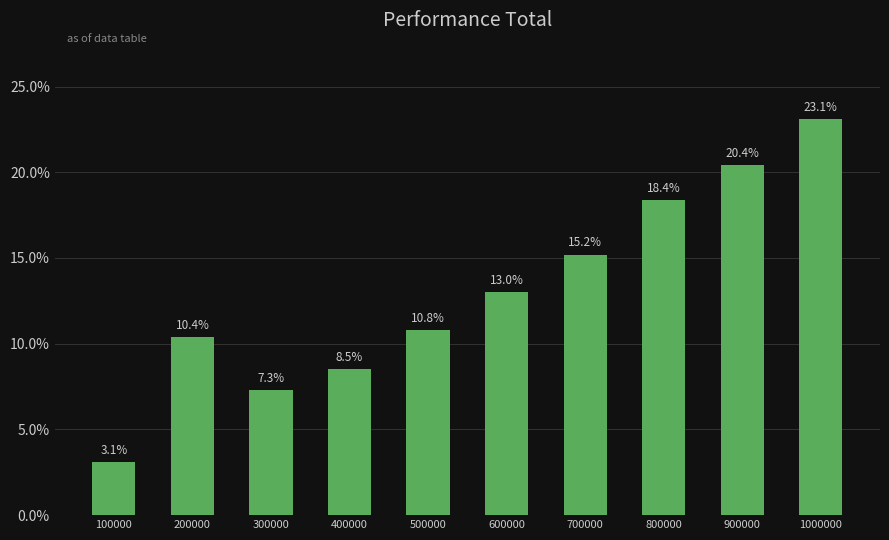

Are the bars horizontal?

No